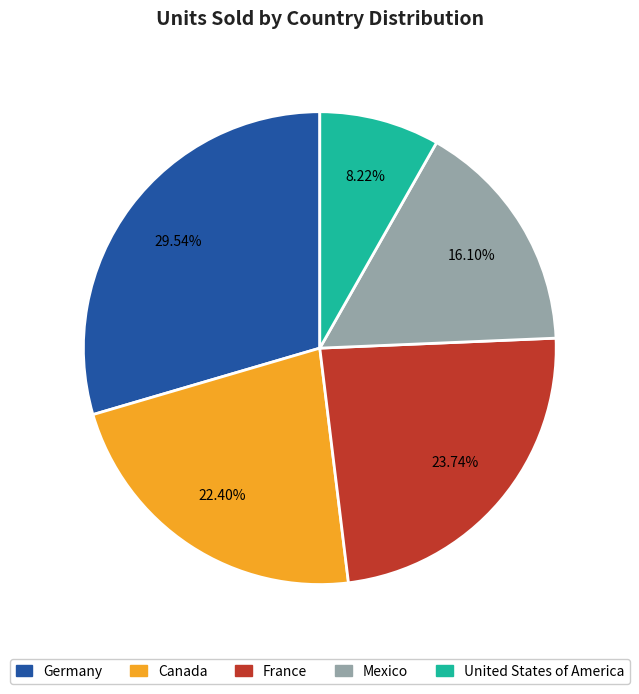

Approximately how many times larger is the value at Mexico compared to France?

0.7